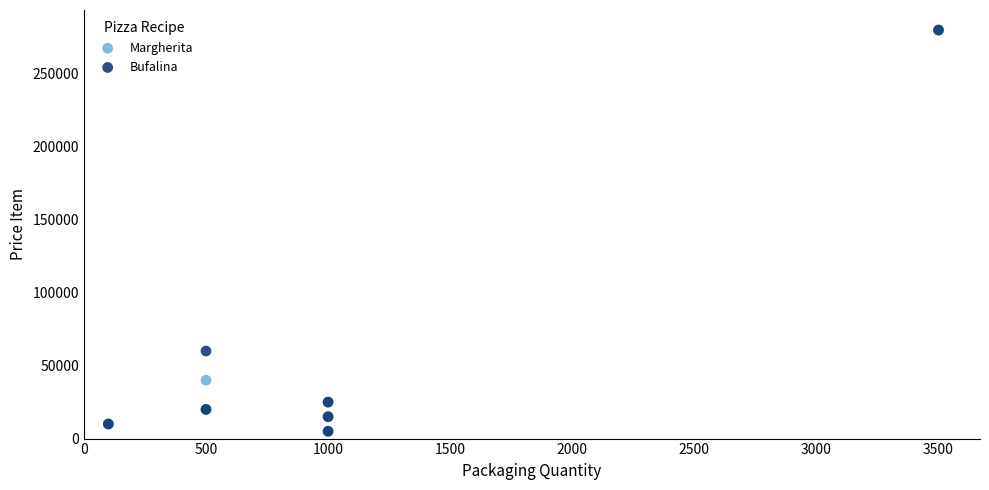

Across all series, what Y value is closest to 142500?

60000